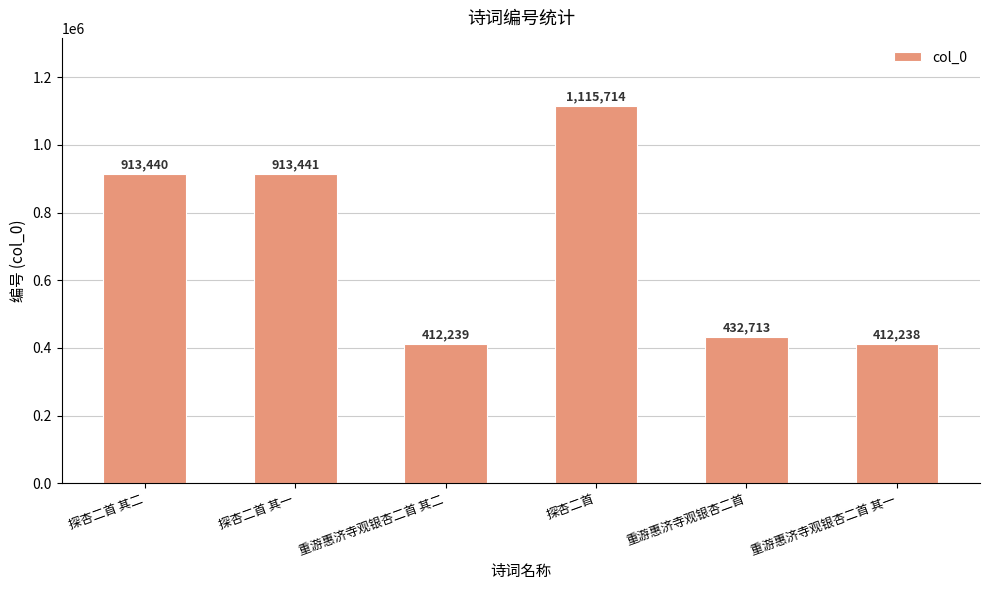

Which category has the highest value across all series?

探杏二首